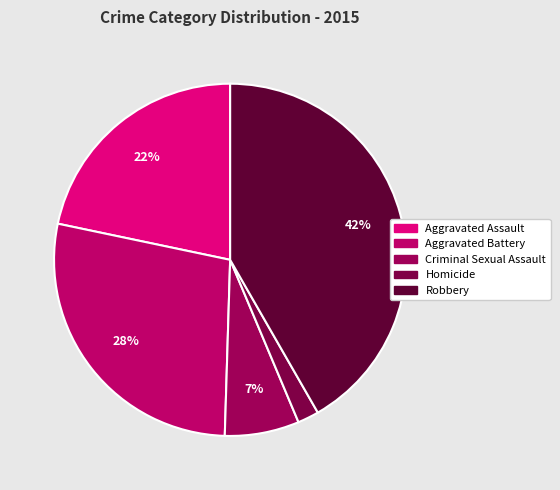

What percentage is the Aggravated Assault slice, to the nearest percent?

22%